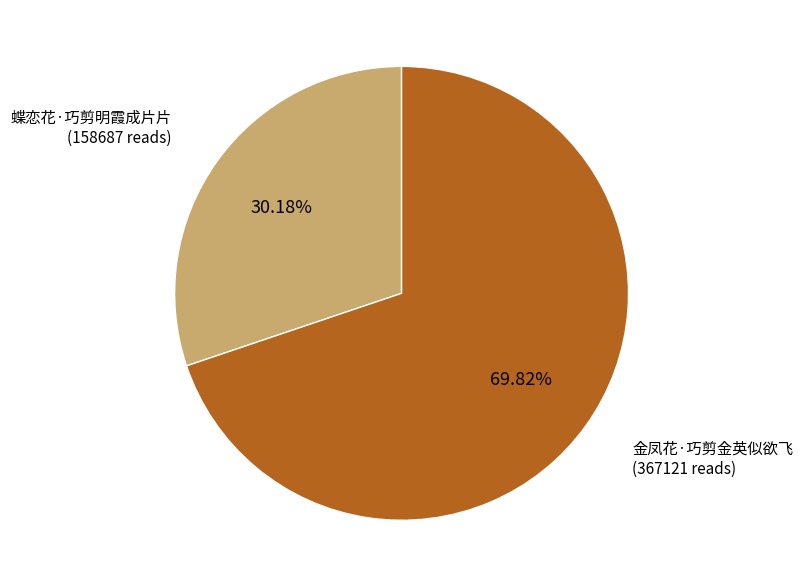

What is the ratio of the value at 蝶恋花·巧剪明霞成片片 to the value at 金凤花·巧剪金英似欲飞?

0.4